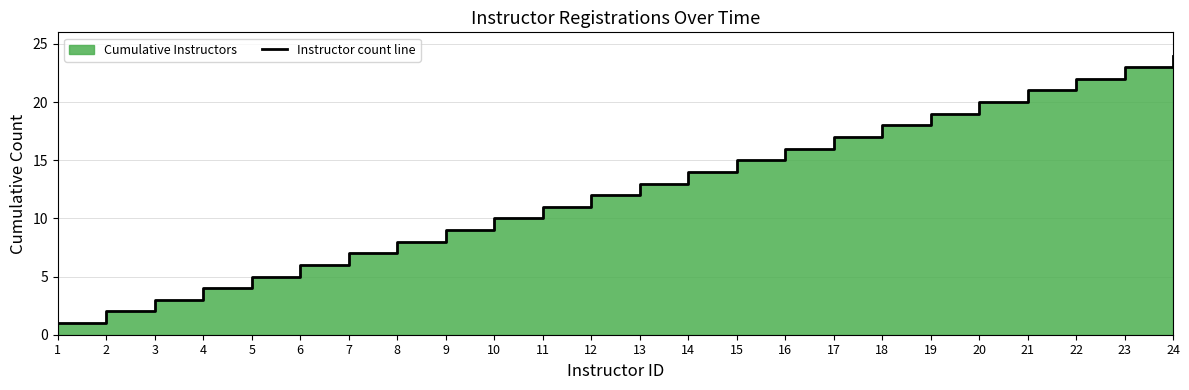

What is the greatest value displayed?

24